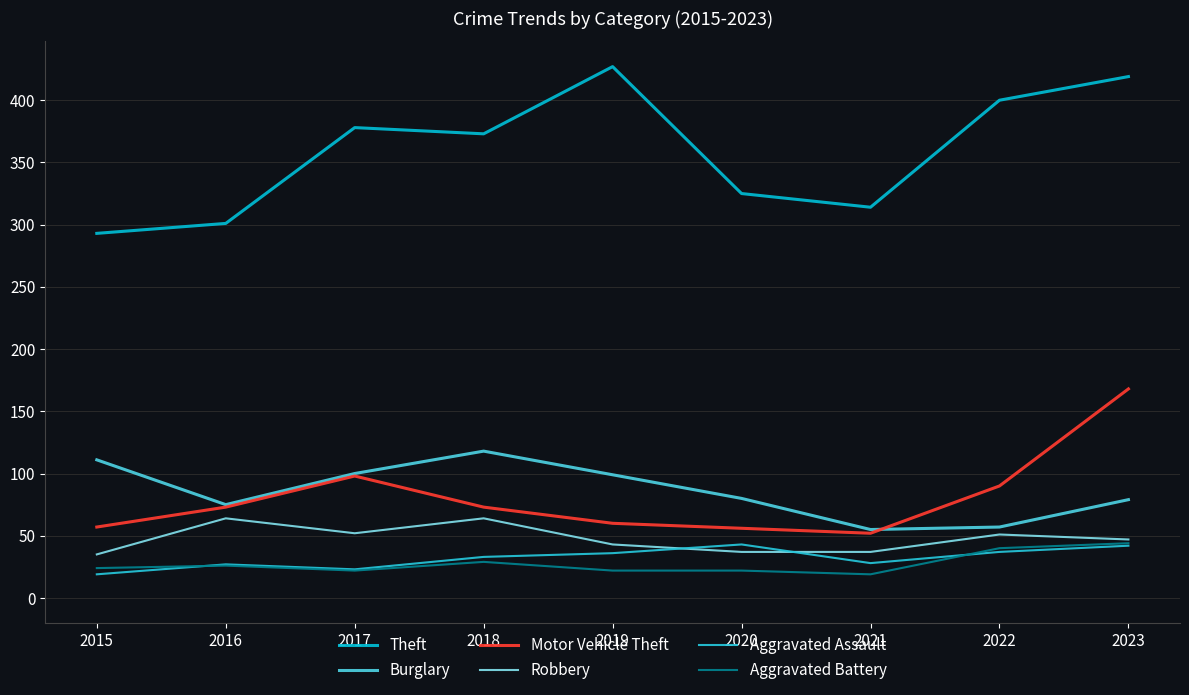

What is the maximum value shown in the chart?

427